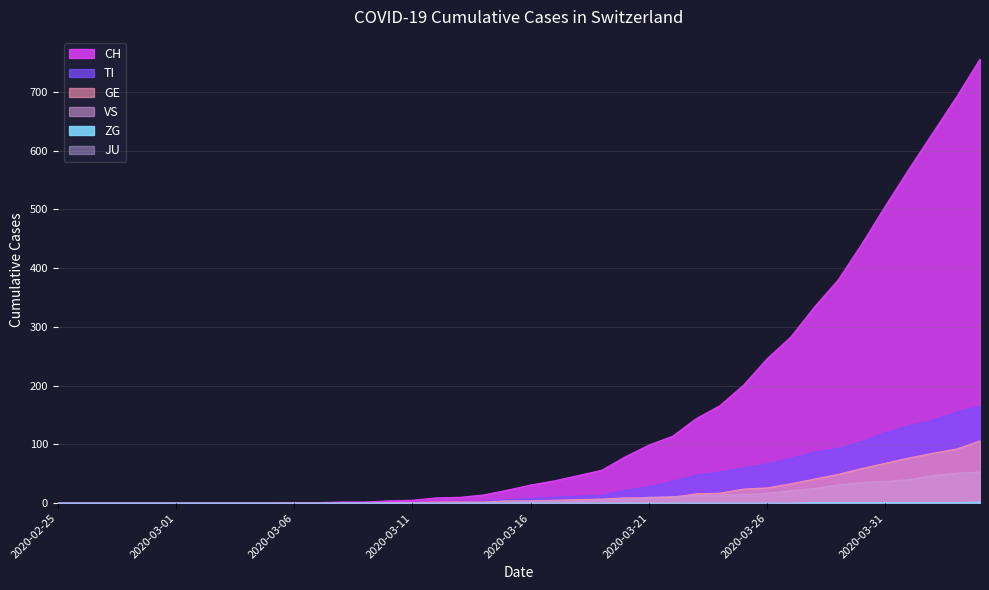

The CH series shows 413 at 2020-04-04. True or false?

False